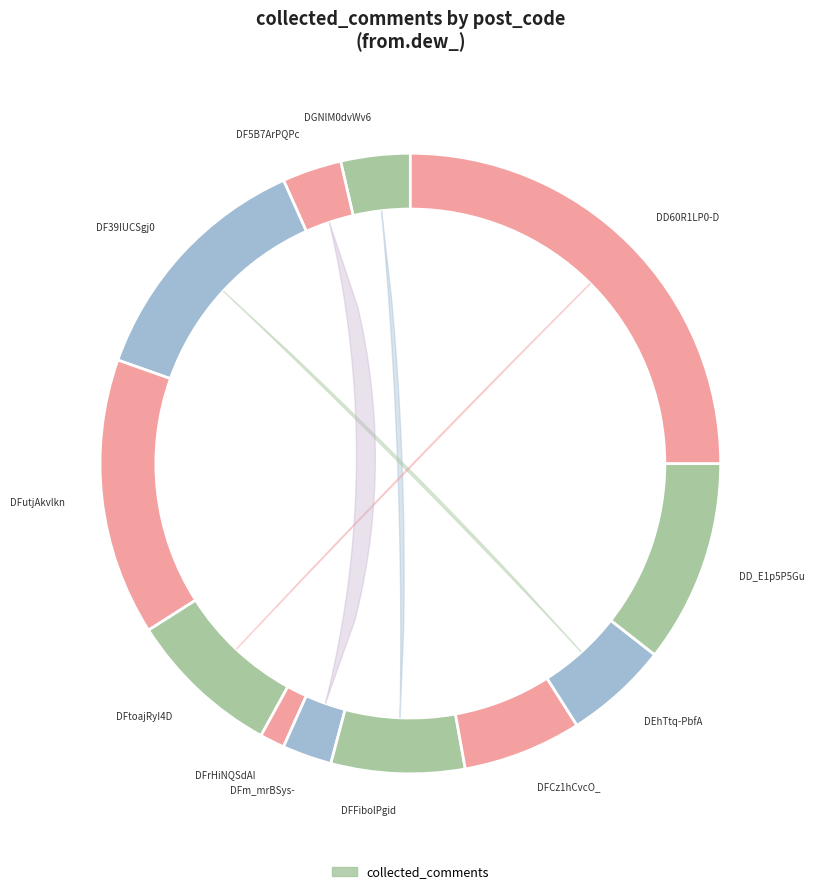

Which has a higher value, DFCz1hCvcO_ or DF5B7ArPQPc?

DFCz1hCvcO_